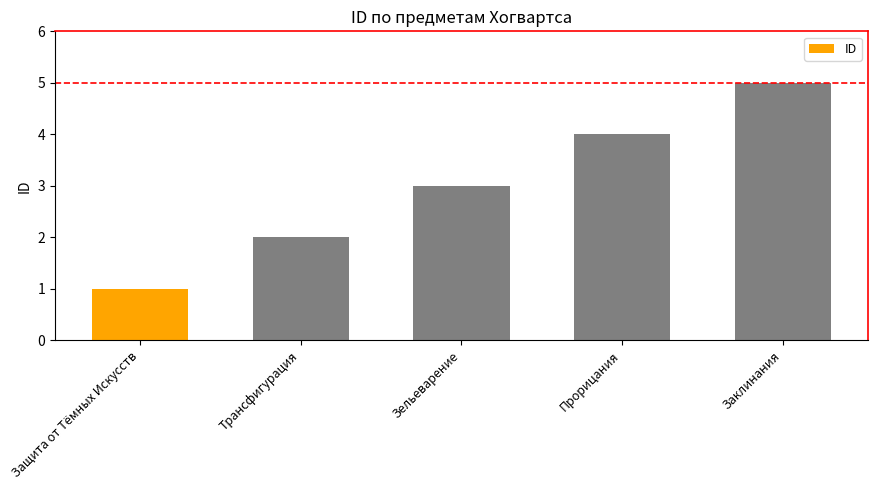

Is it true that the value at Зельеварение is 1?

False